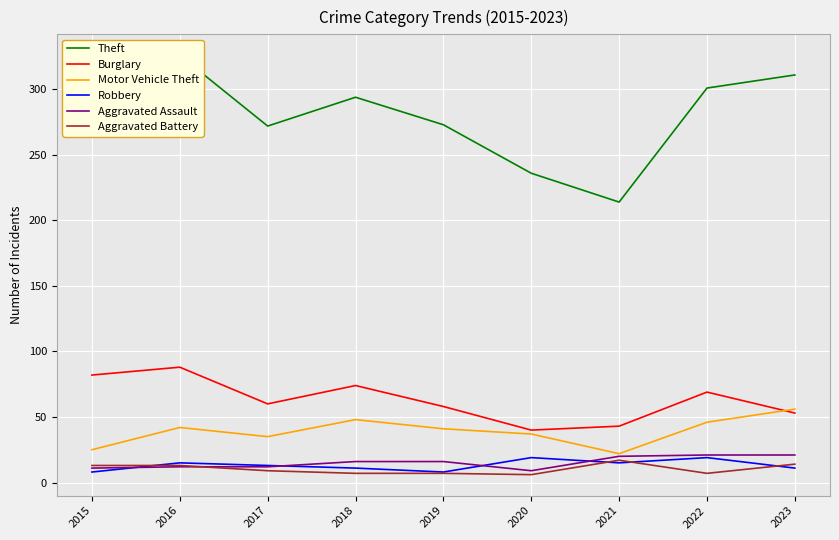

At which category does the chart reach its peak across all series?

2016